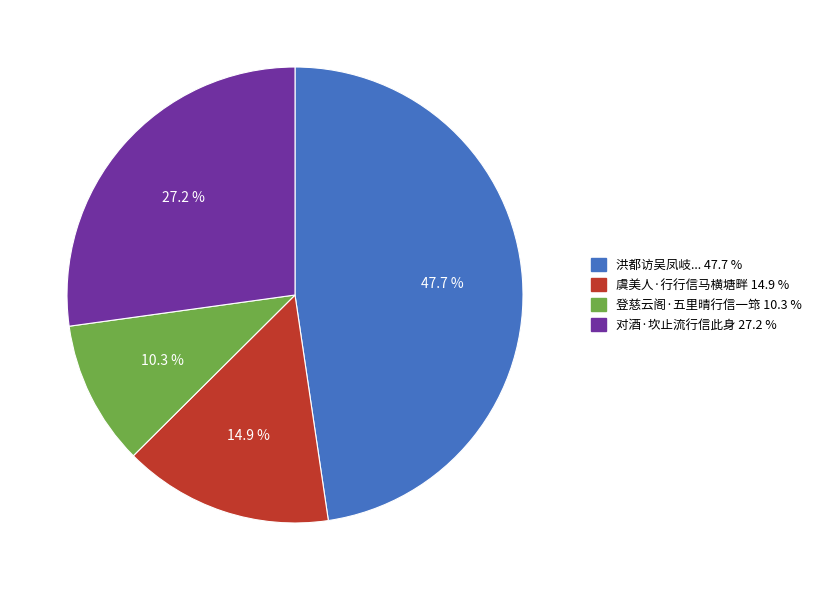

Does any single category account for the majority?

No